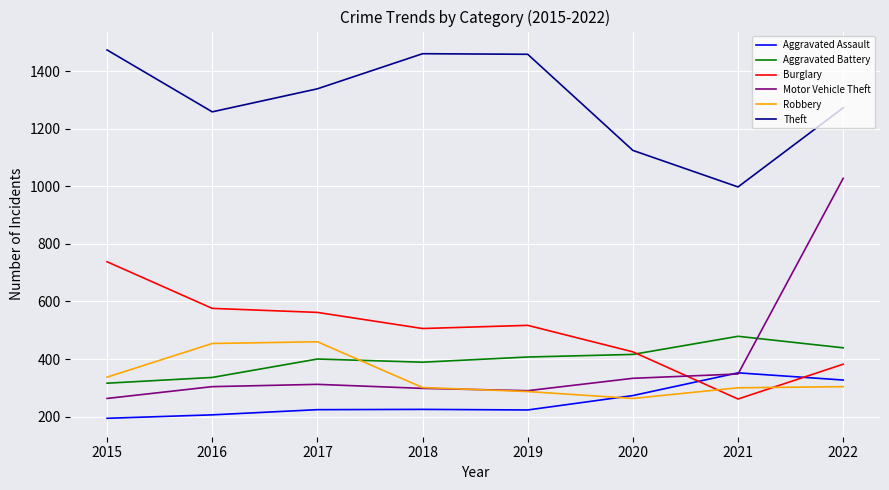

In Aggravated Battery, how many points are higher than both neighbors (excluding endpoints)?

2